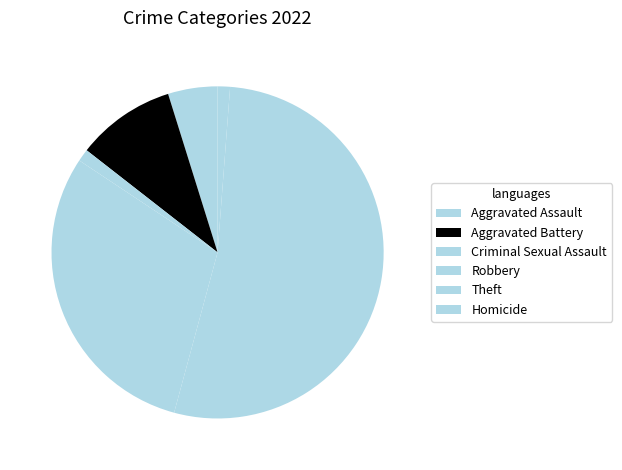

To the nearest percent, what portion does Aggravated Assault represent?

5%